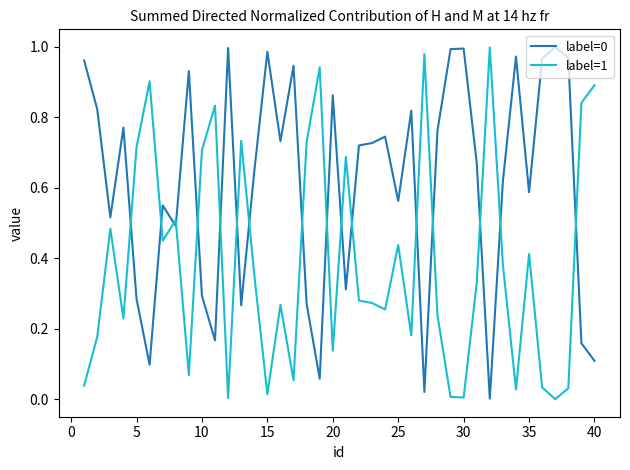

Which series ends up on top after the final intersection of label=1 and label=0?

label=1